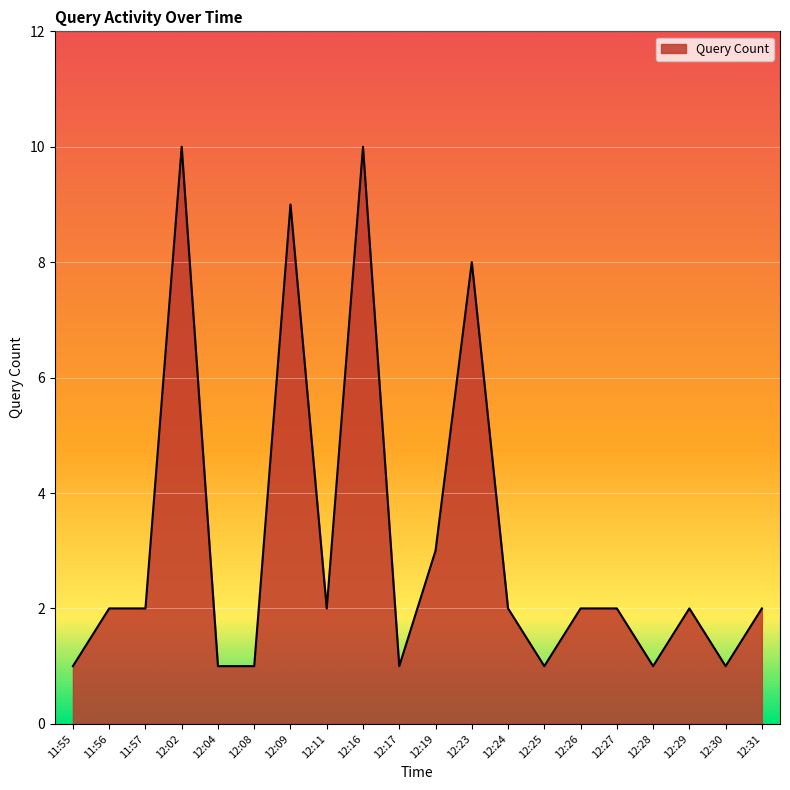

What is the greatest value displayed?

10